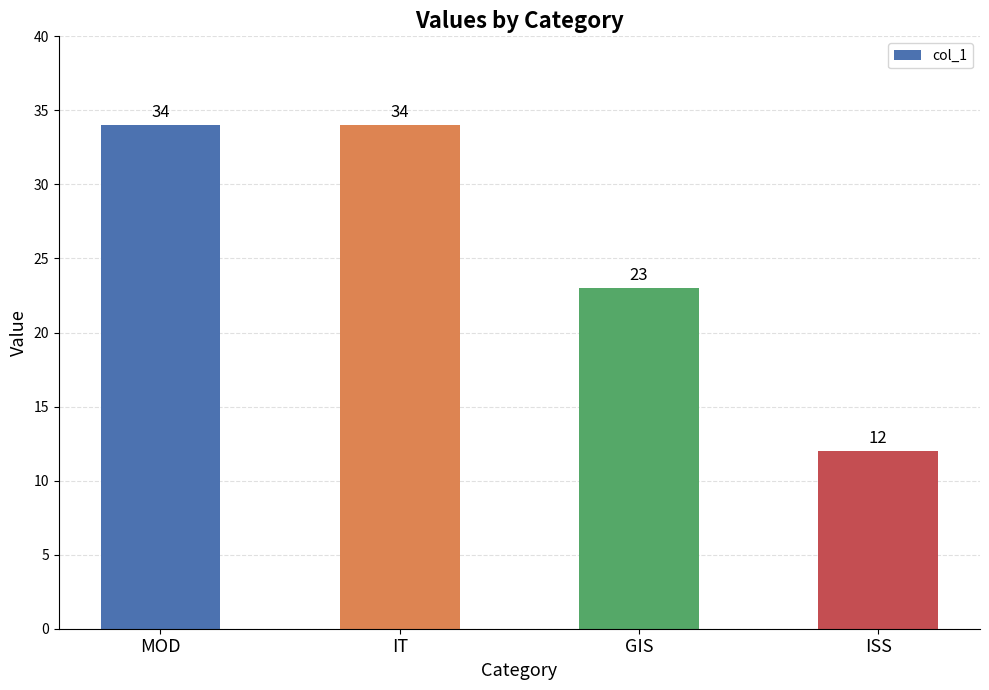

At which label is the value closest to 23?

GIS